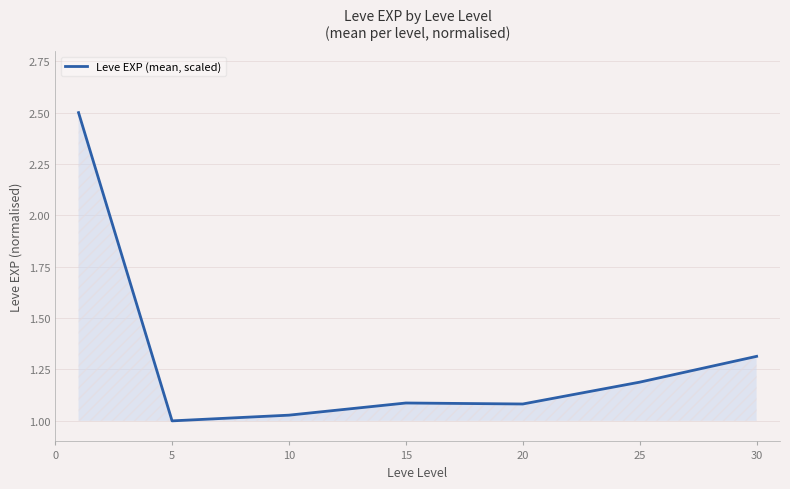

What is the average value?

1.3